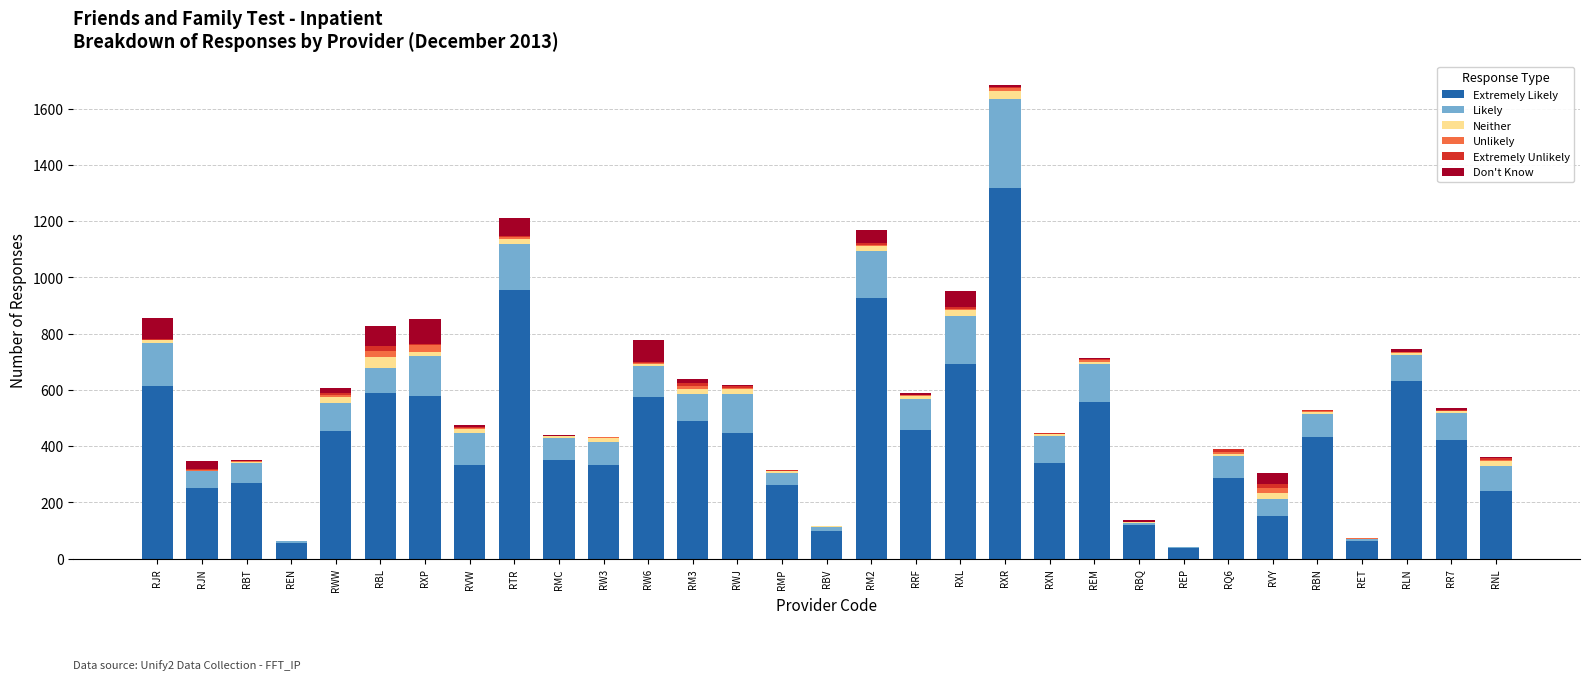

At which category is the sum across all series the highest?

RXR